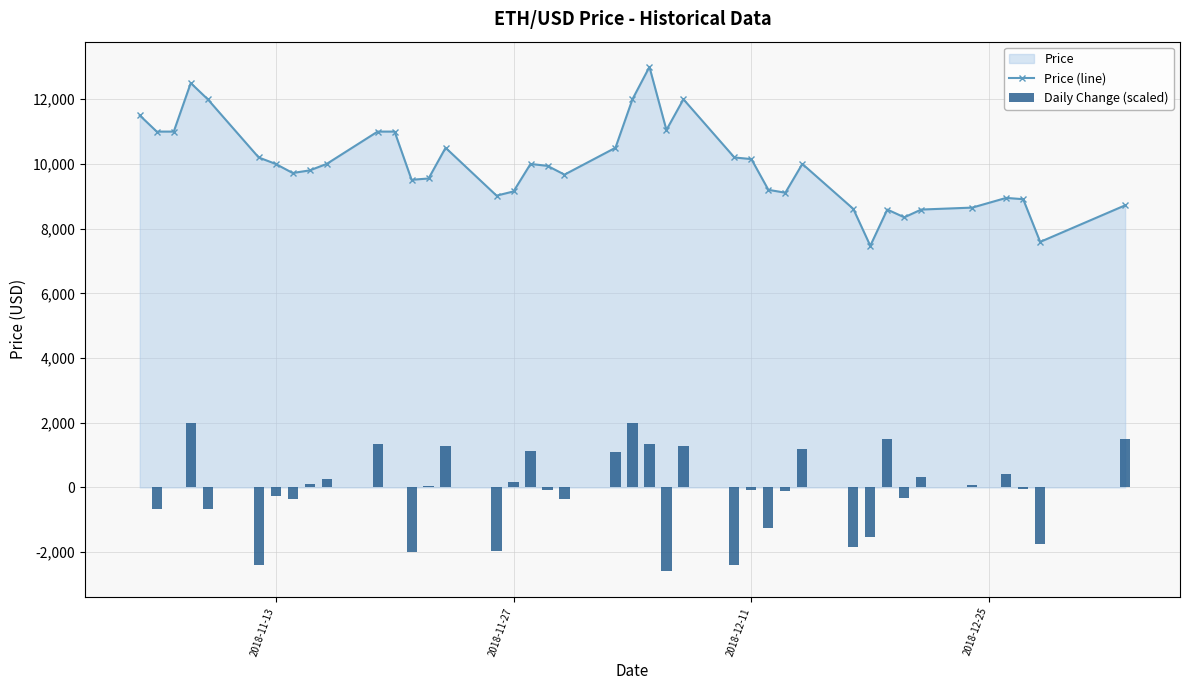

What is the highest value of the Price (line) series?

13000